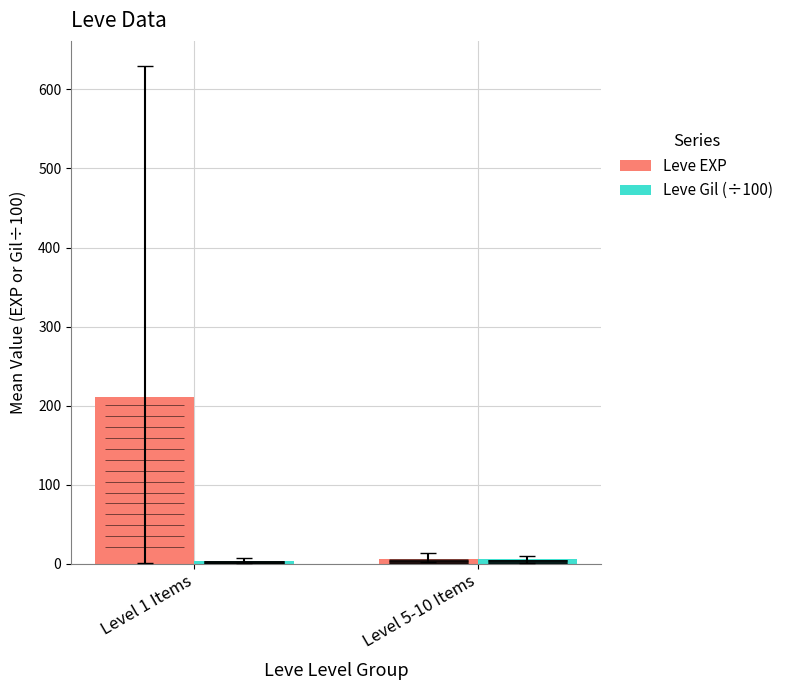

What is the maximum value shown in the chart?

210.7